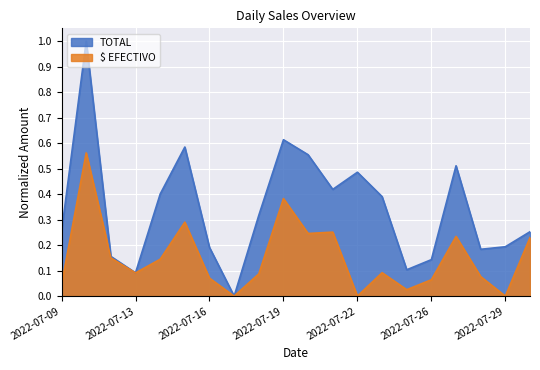

At which category does TOTAL reach its first local peak?

2022-07-11